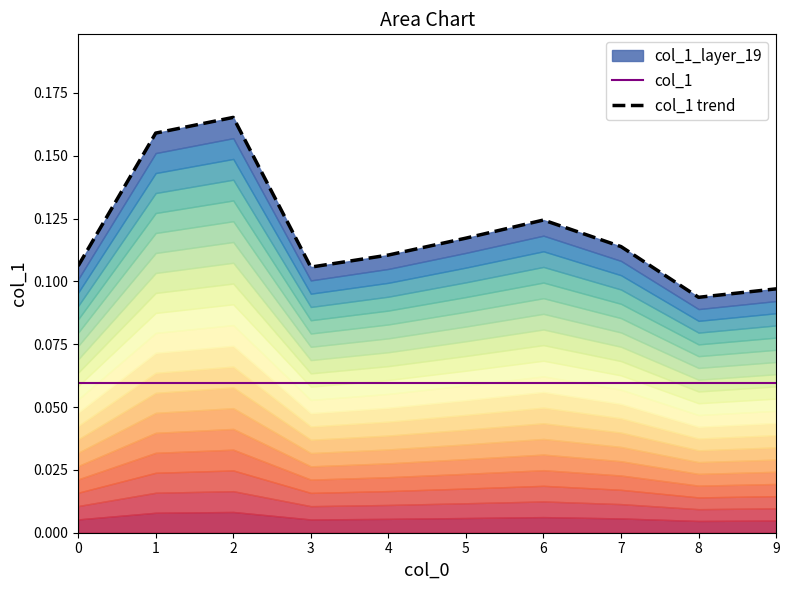

Which has a higher value, 5 or 0?

5